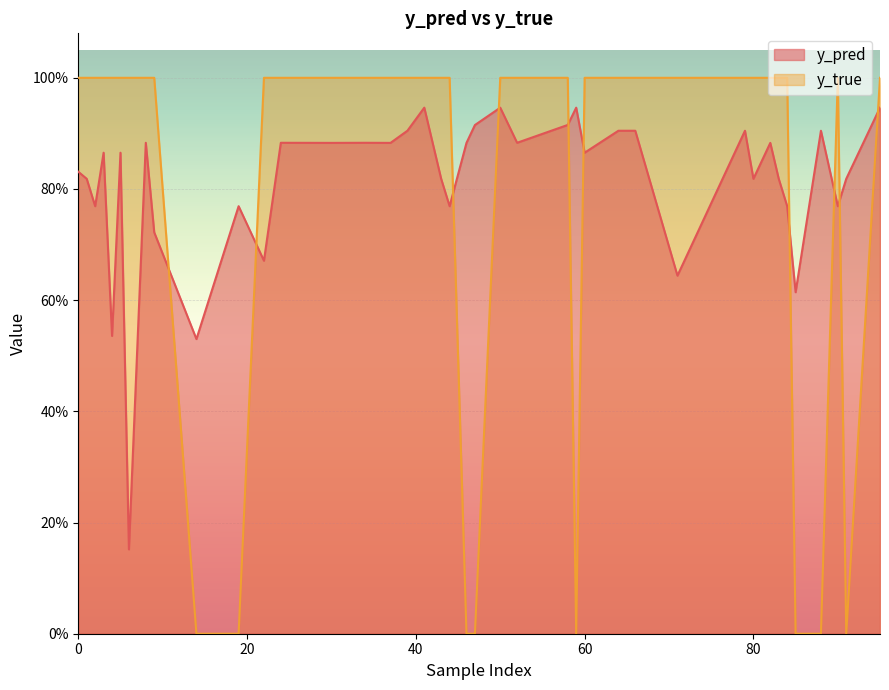

True or false: y_true has a value of 1.0 at 8.

True